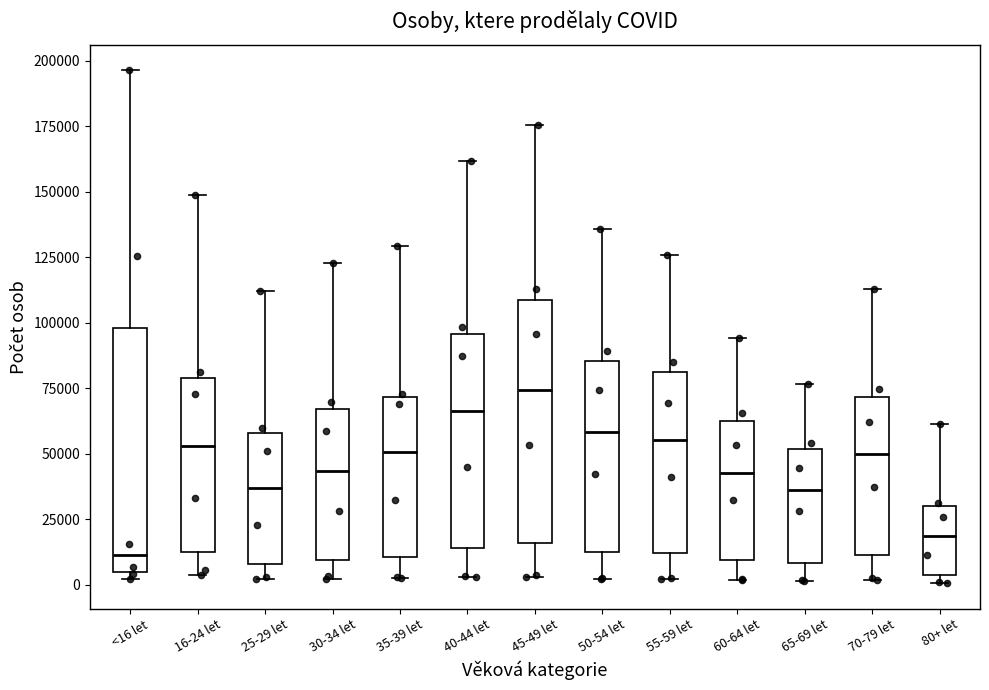

Which box has the highest median line?

45-49 let